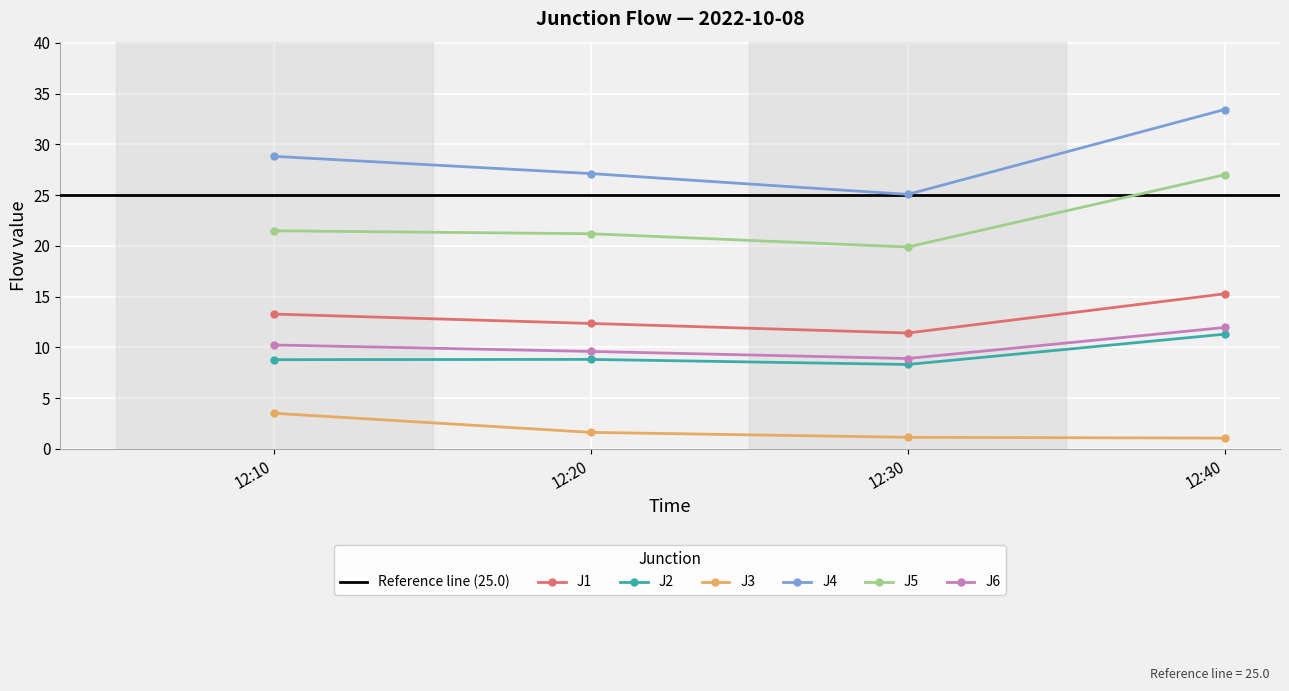

Reading left to right, extract all data points from this chart.

J1: 13.3	12.4	11.4	15.3
J2: 8.8	8.8	8.3	11.3
J3: 3.5	1.6	1.1	1.1
J4: 28.8	27.1	25.1	33.4
J5: 21.5	21.2	19.9	27.0
J6: 10.2	9.6	8.9	12.0